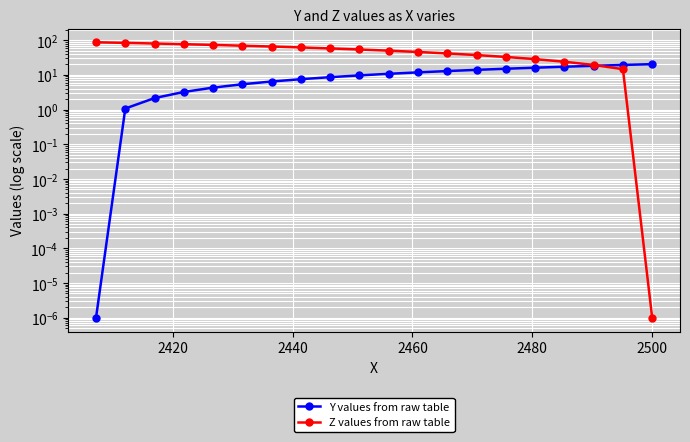

What are all the series names shown in the legend?

Y values from raw table, Z values from raw table